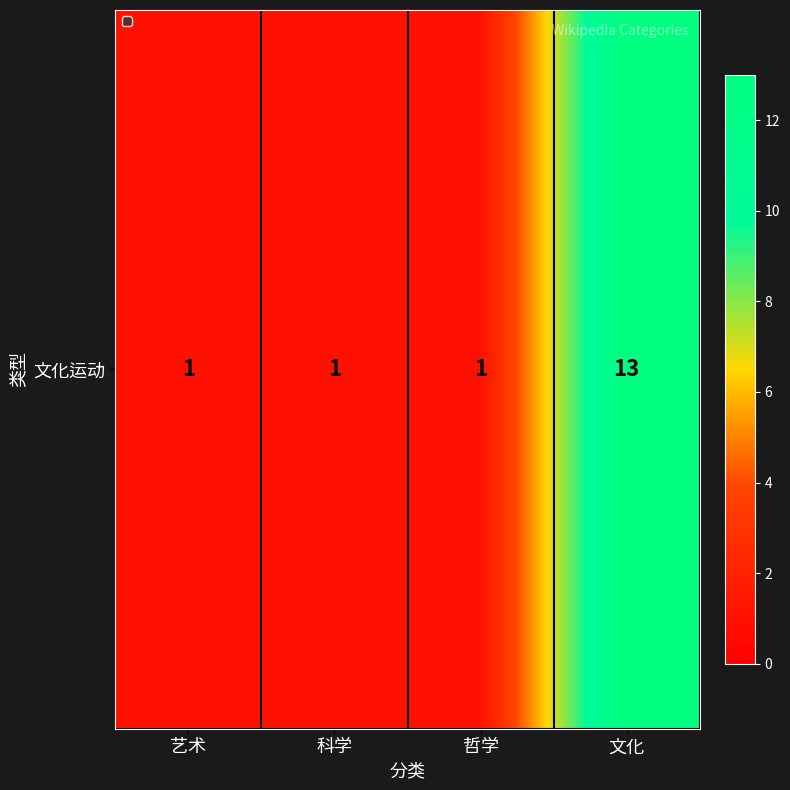

At which category does the chart reach its minimum across all series?

艺术